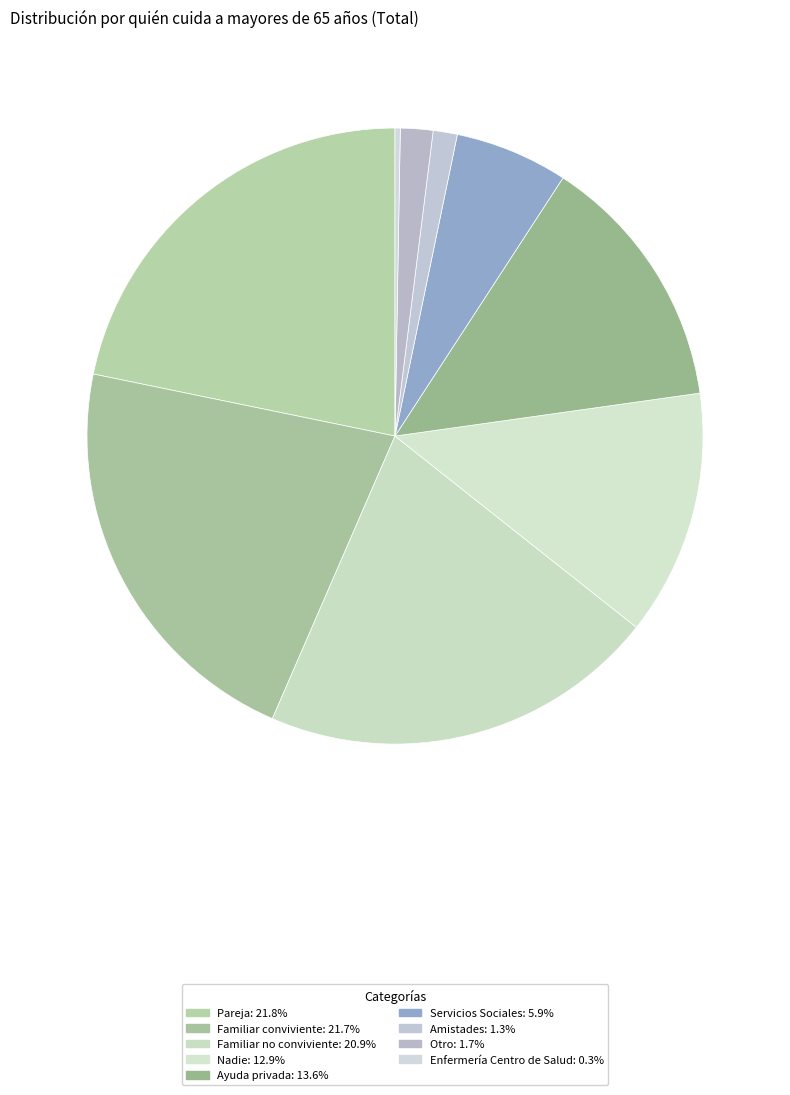

Which slice is the largest?

Pareja